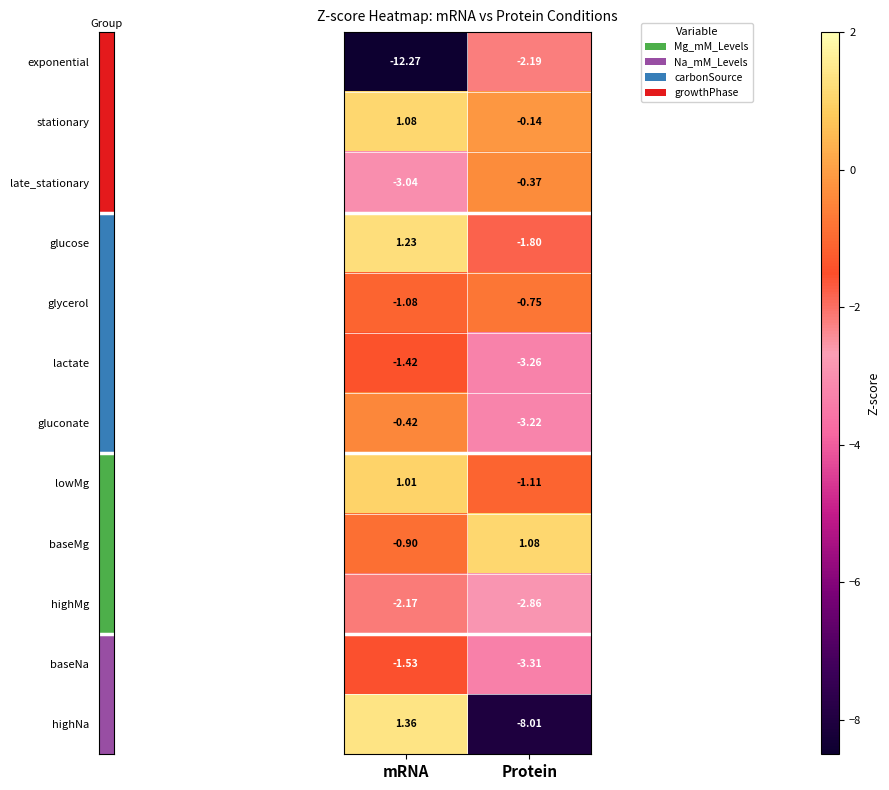

Count the number of data series in this chart.

12